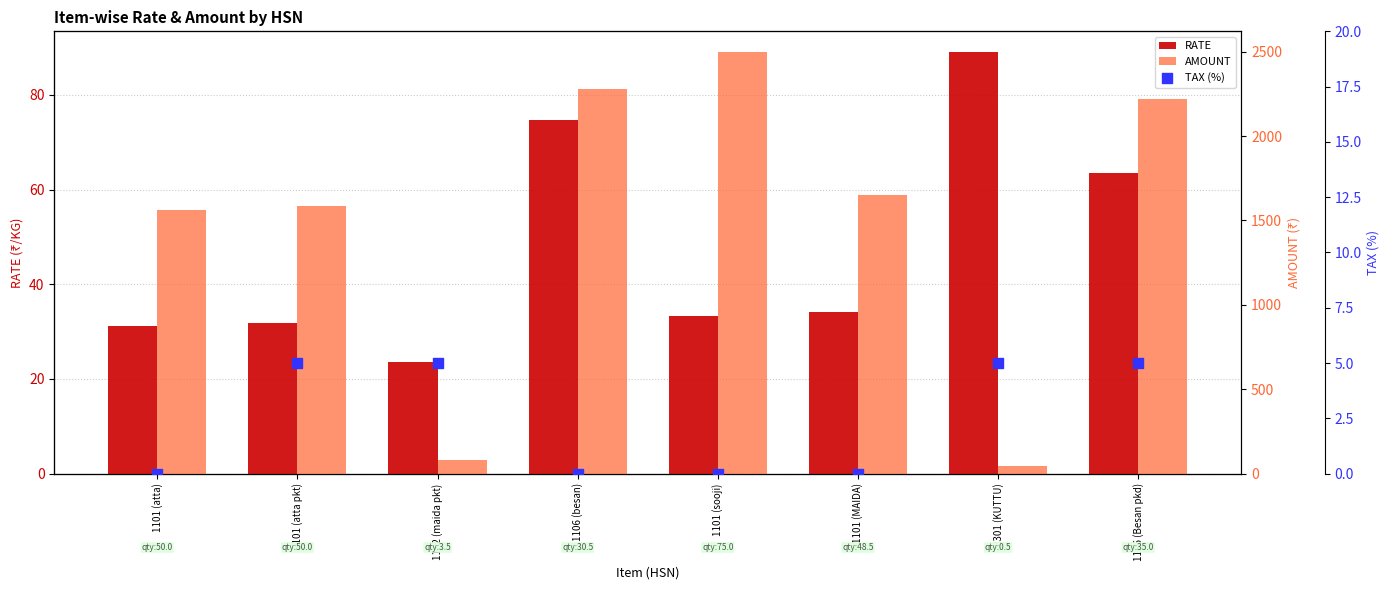

Which series has the largest total across all categories?

AMOUNT